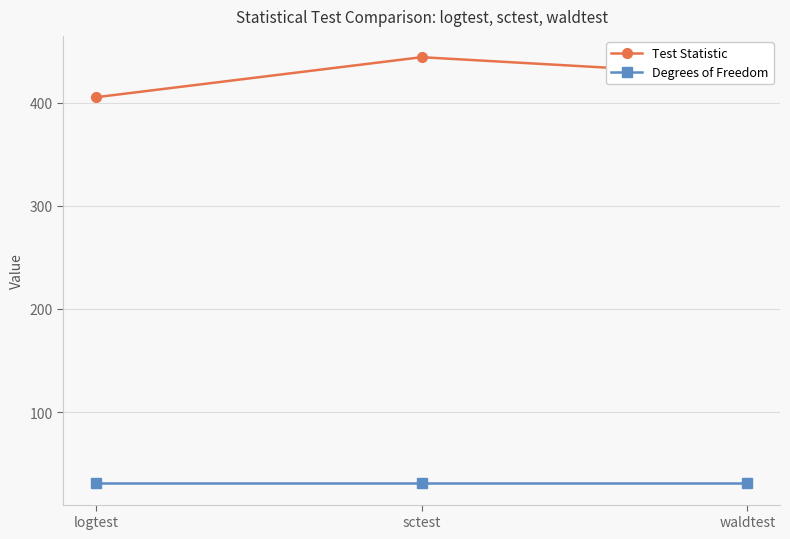

Is the value of Degrees of Freedom at logtest greater than the value of Test Statistic at waldtest?

No